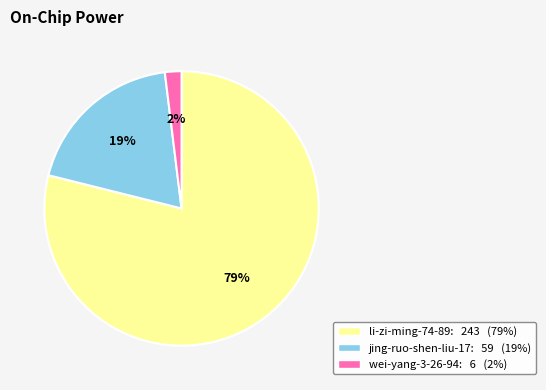

Between li-zi-ming-74-89 and jing-ruo-shen-liu-17, which is larger?

li-zi-ming-74-89